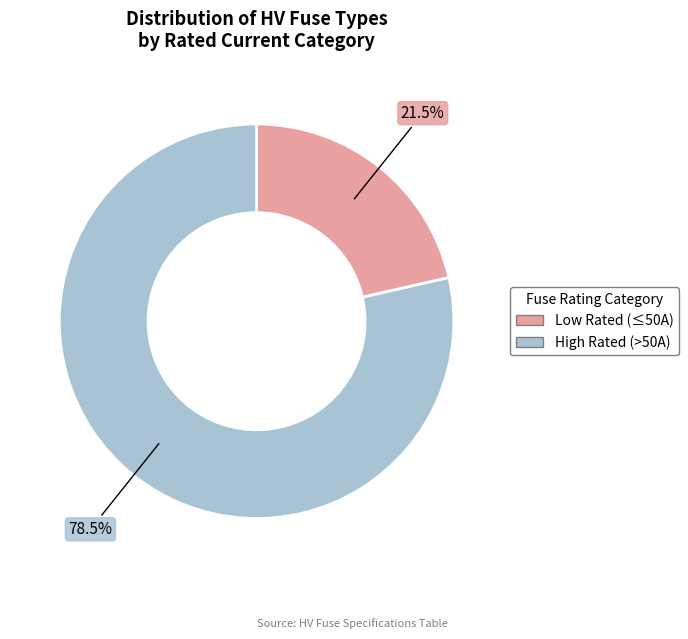

Does Low Rated (≤50A) account for over 50% of the chart?

No